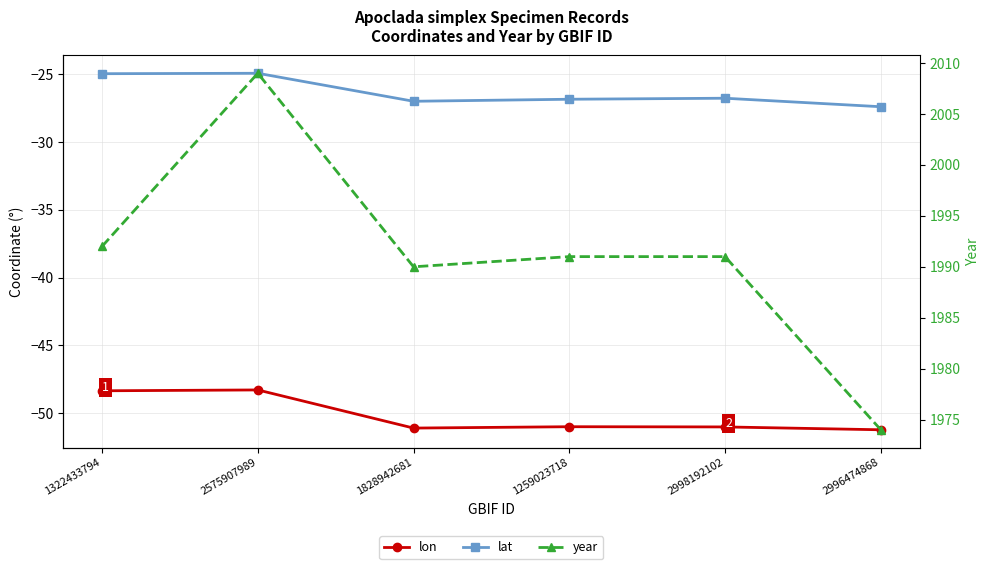

Which category has the lowest value in the lon series?

2996474868